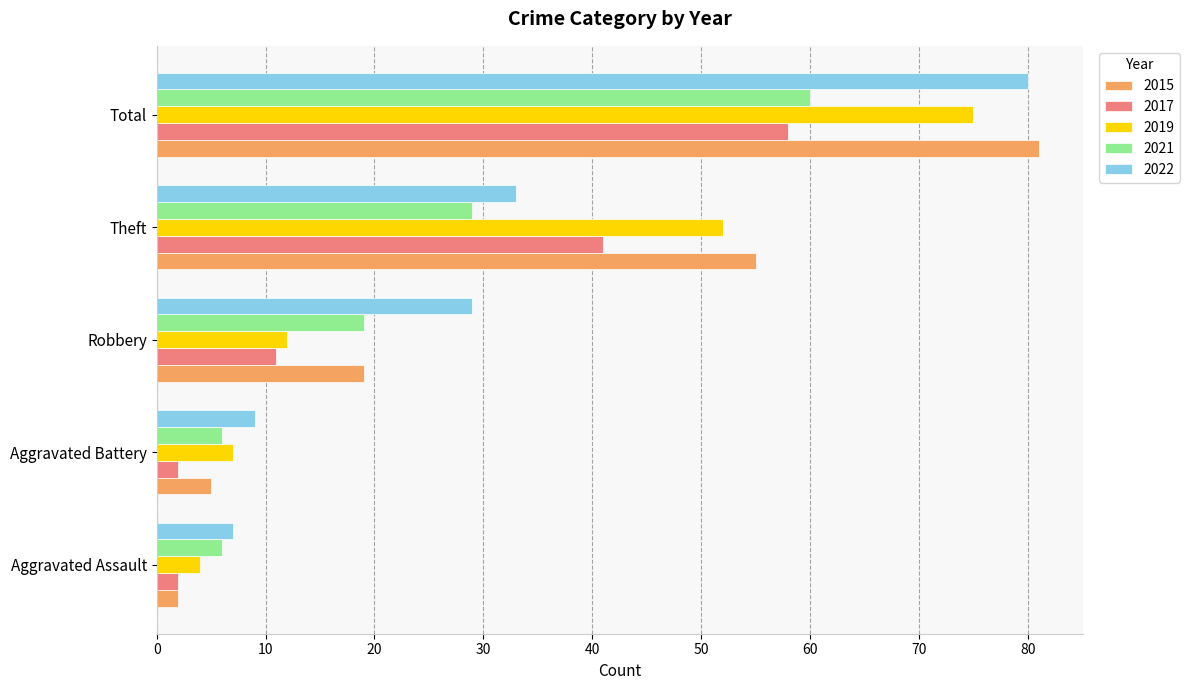

The value of 2019 at Robbery is 21. True or false?

False